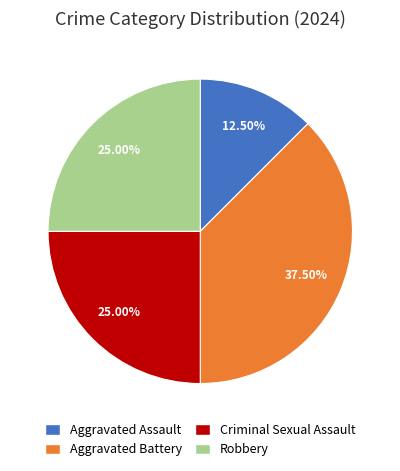

Which has a higher value, Robbery or Aggravated Battery?

Aggravated Battery